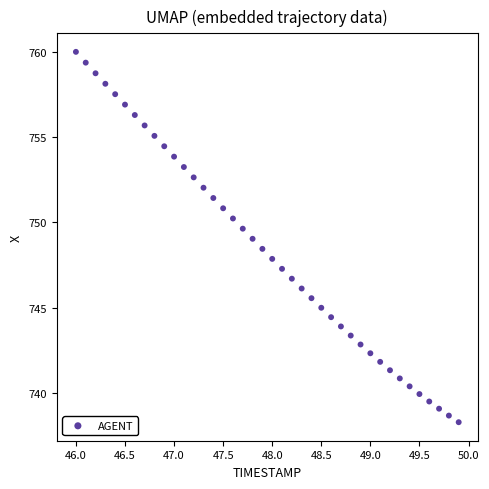

What is the range of Y values (max minus min)?

21.7